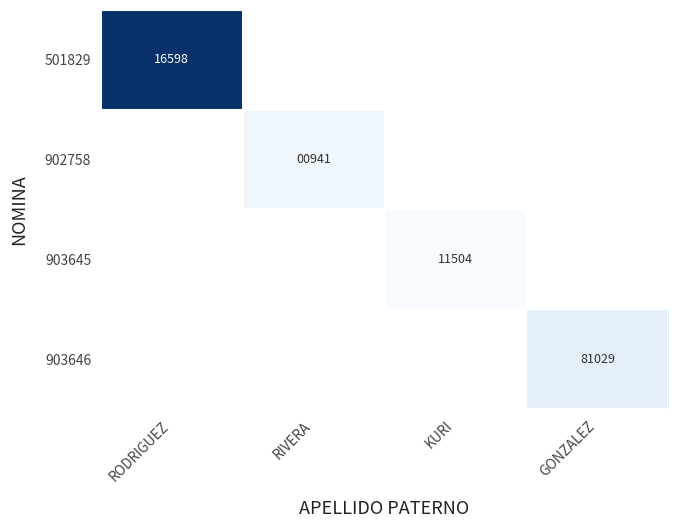

The value of 902758 at RIVERA is 409. True or false?

False